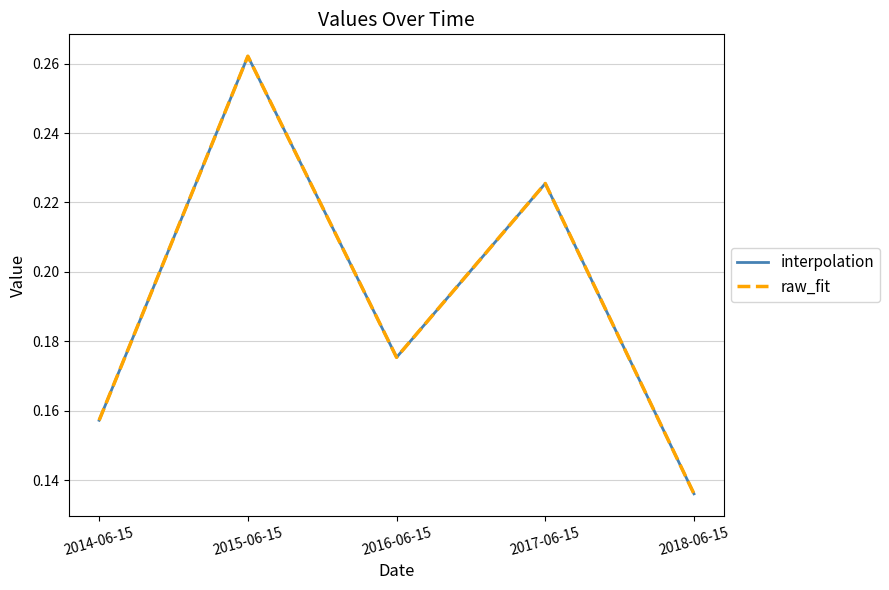

What is the label of the 4th point from the right?

2015-06-15